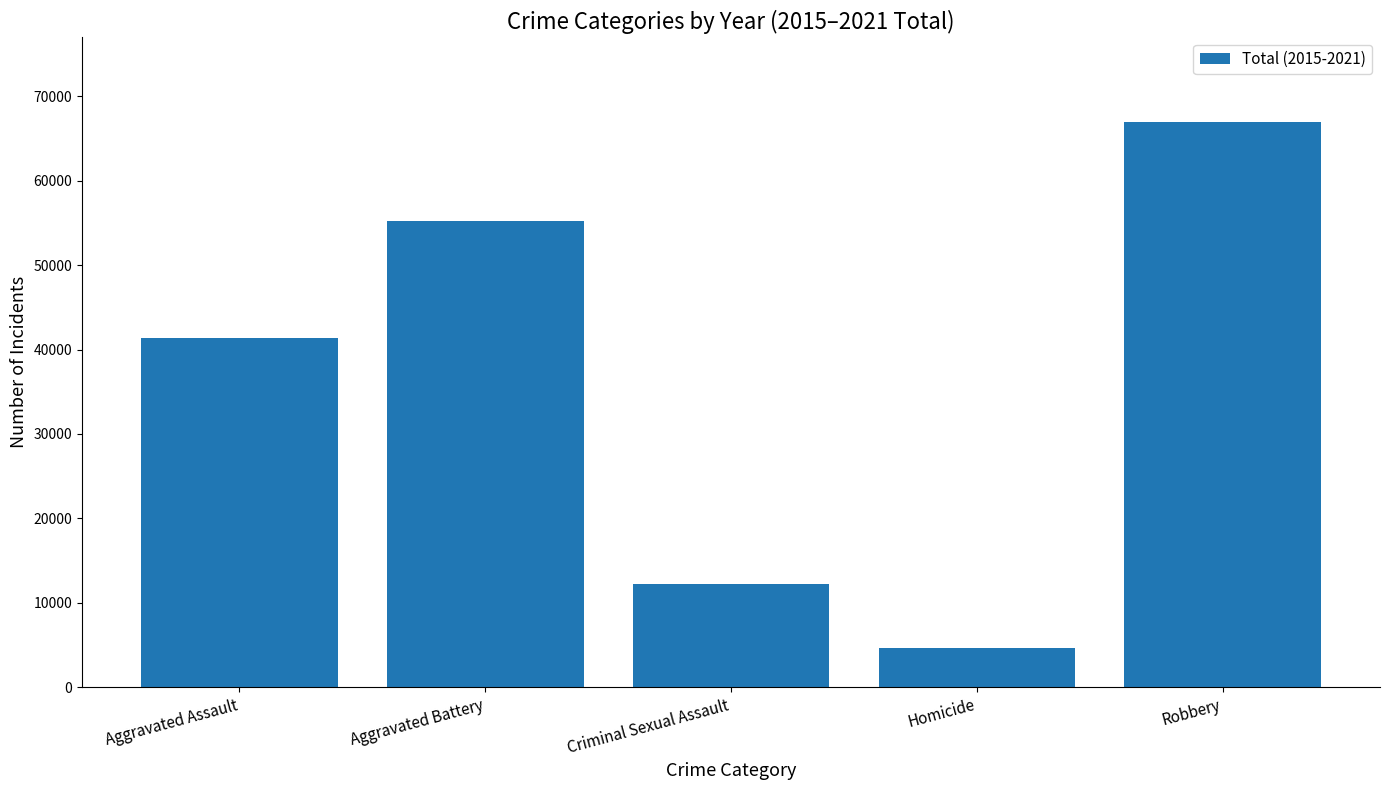

Is it true that the value at Aggravated Battery is 55205?

True